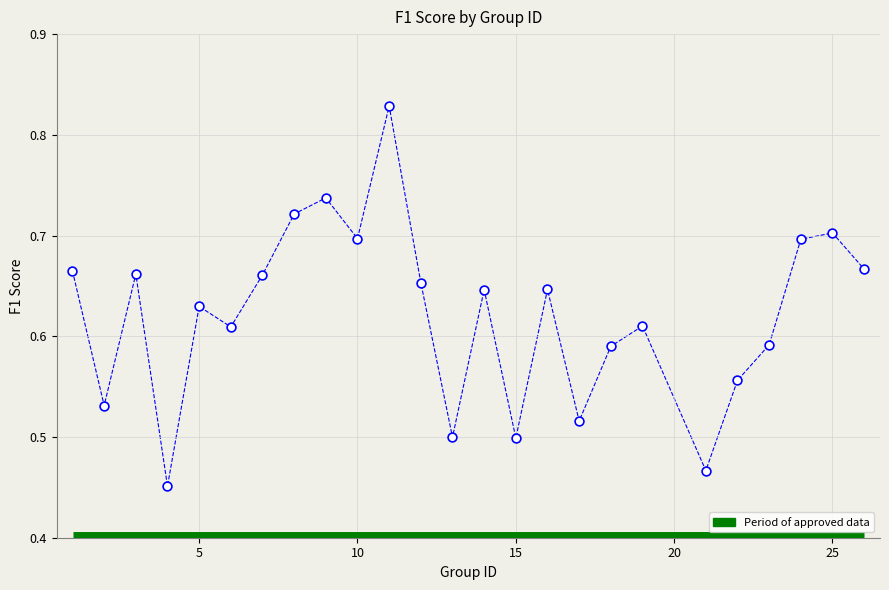

What is the range of Y values (max minus min)?

0.4